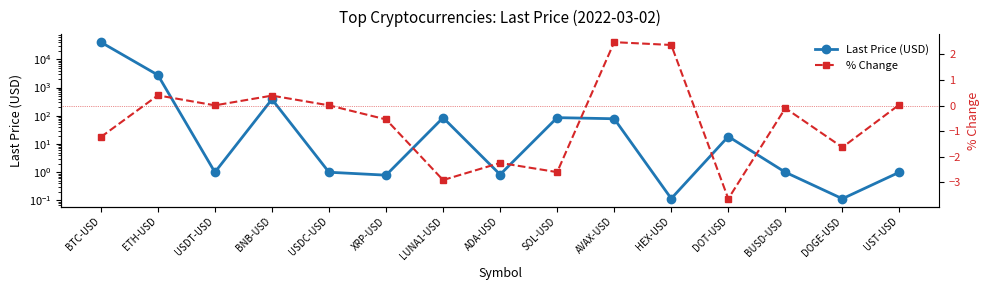

Which has a higher value, BUSD-USD or LUNA1-USD?

LUNA1-USD